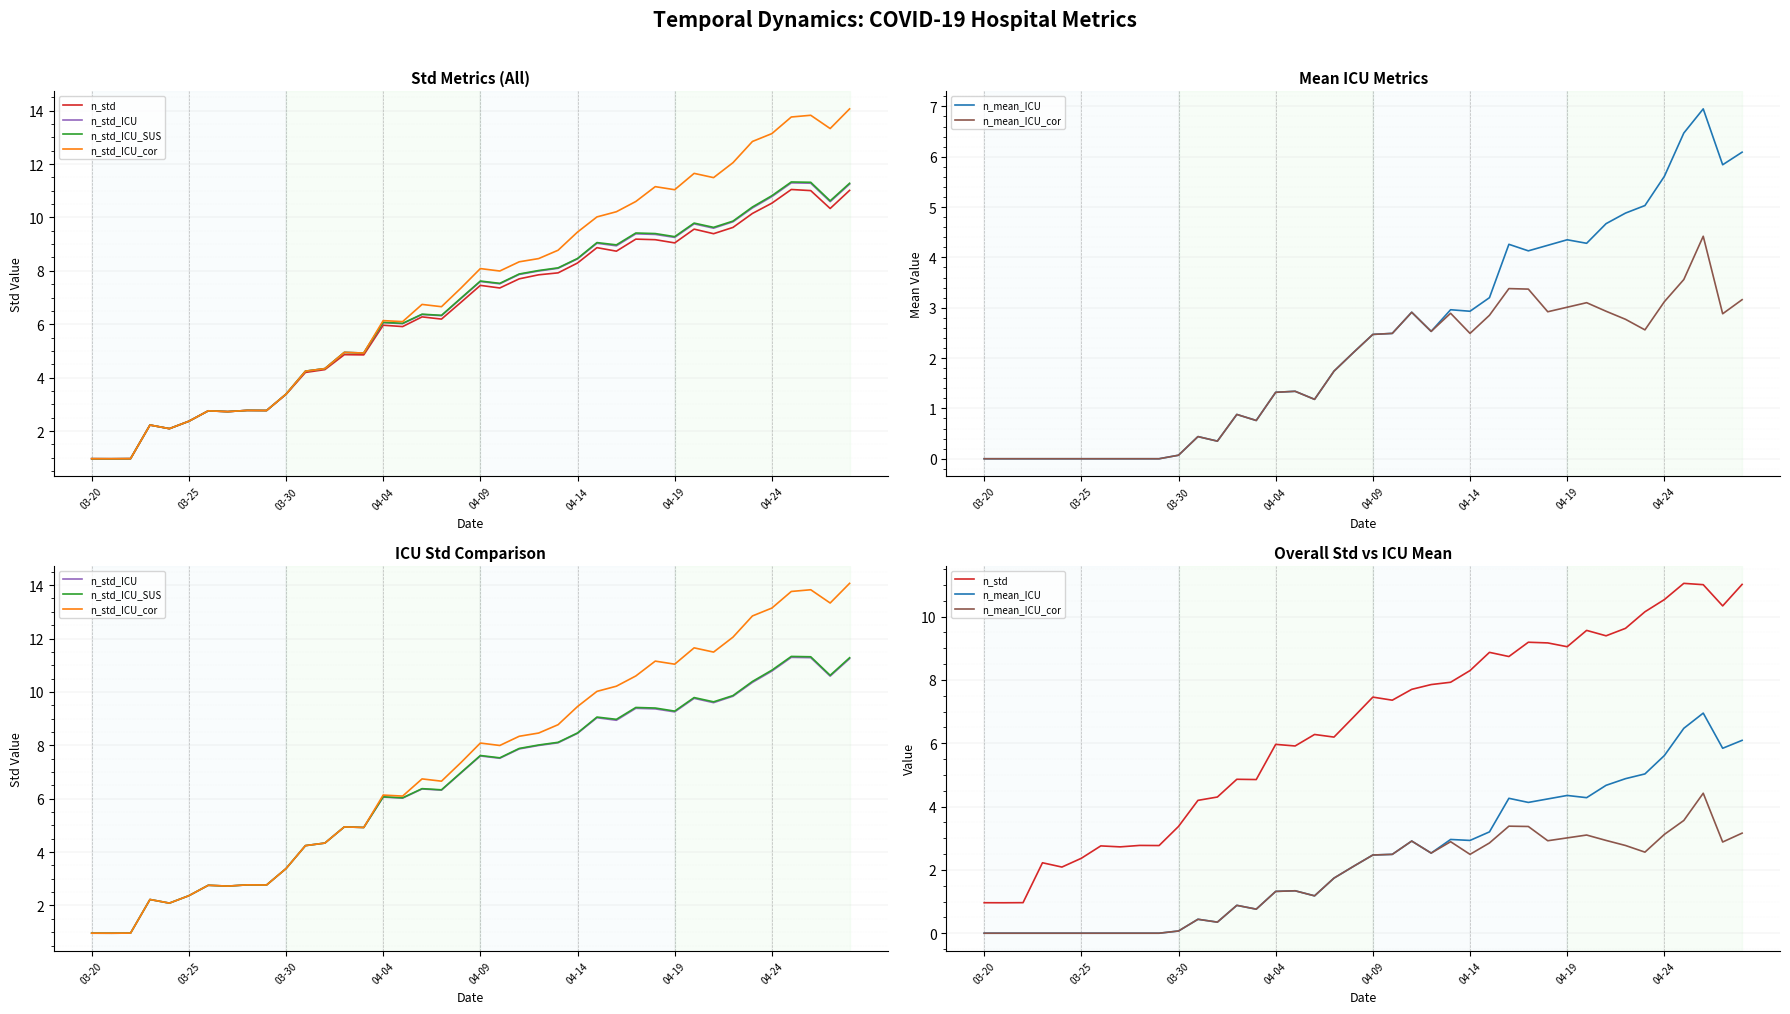

Is it true that n_std_ICU equals 9.0 at 26?

True